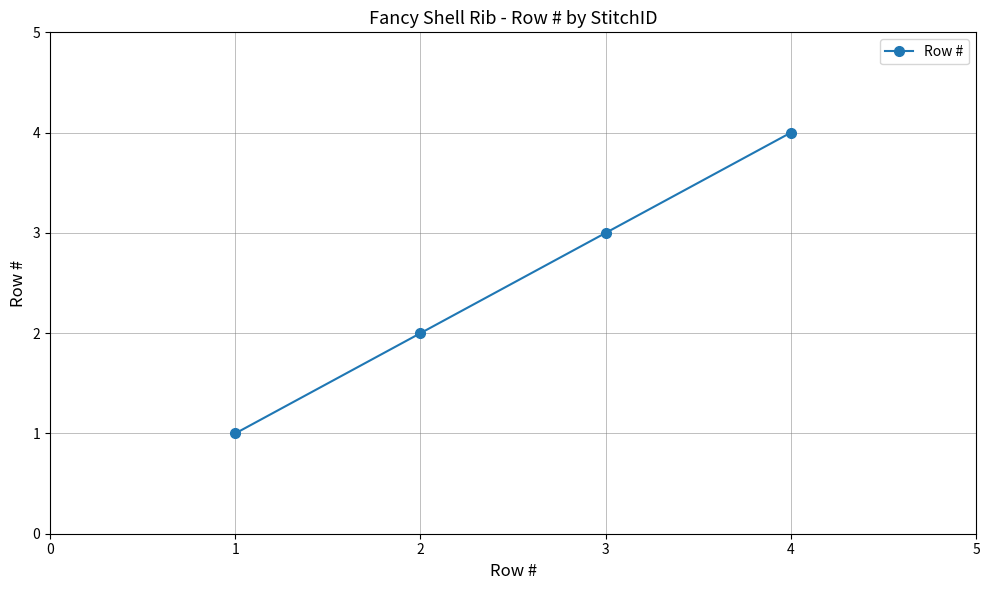

Reading right to left, extract all data points from this chart.

4	3	2	1